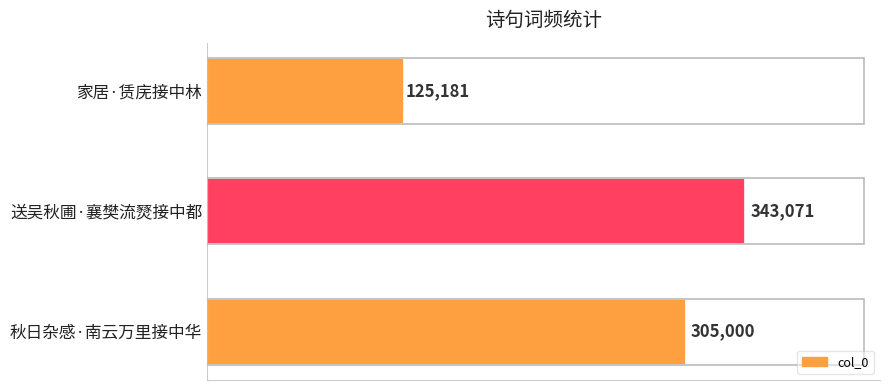

What is the difference between the values at 送吴秋圃·襄樊流燹接中都 and 秋日杂感·南云万里接中华?

38071